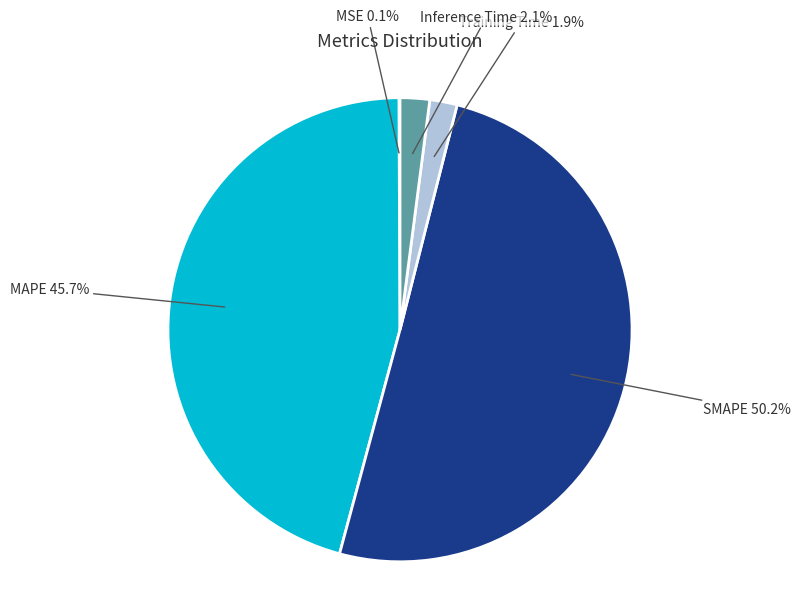

What percentage is the Inference Time slice, to the nearest percent?

2%